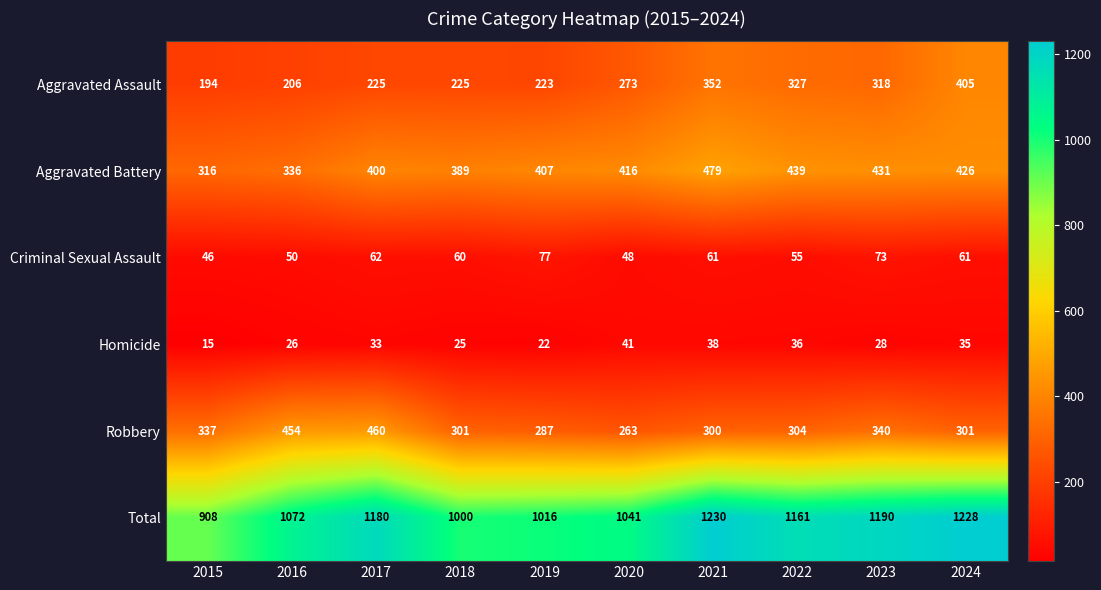

Which series has the largest total across all categories?

Total